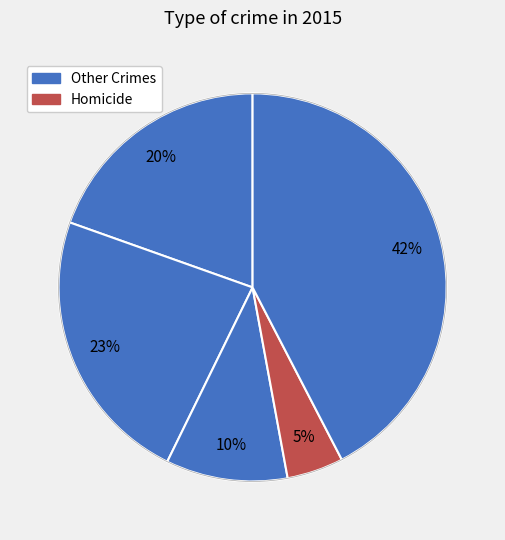

Is there a majority slice in this chart?

No